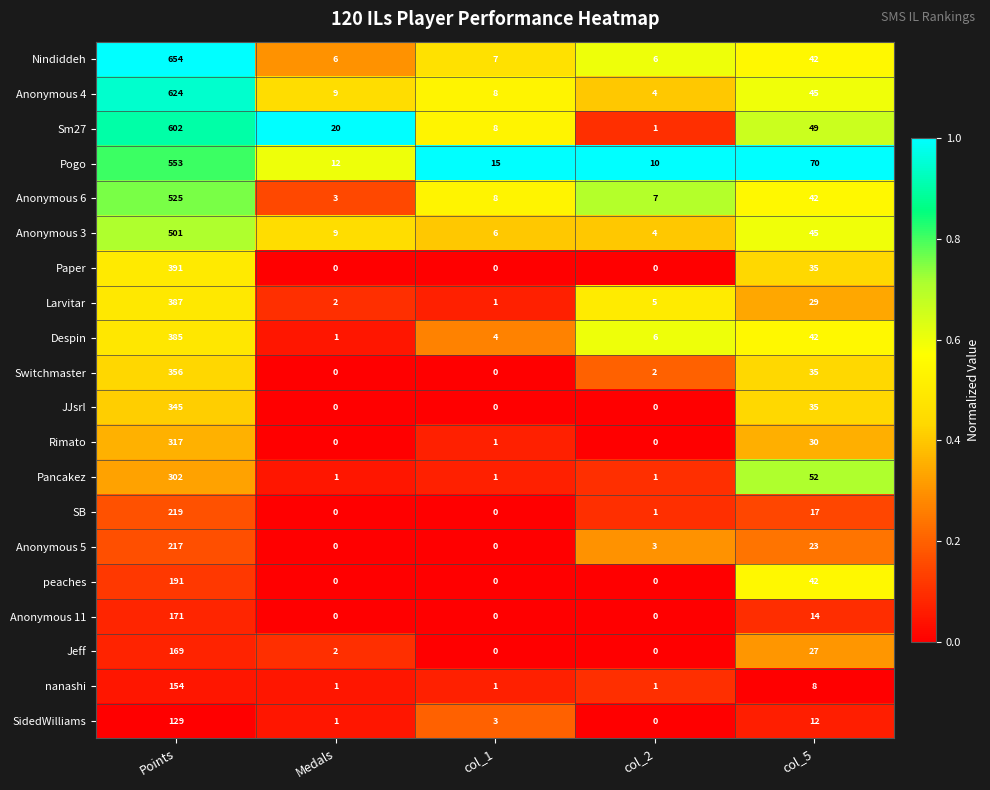

The value of Jeff at col_5 is 27. True or false?

True